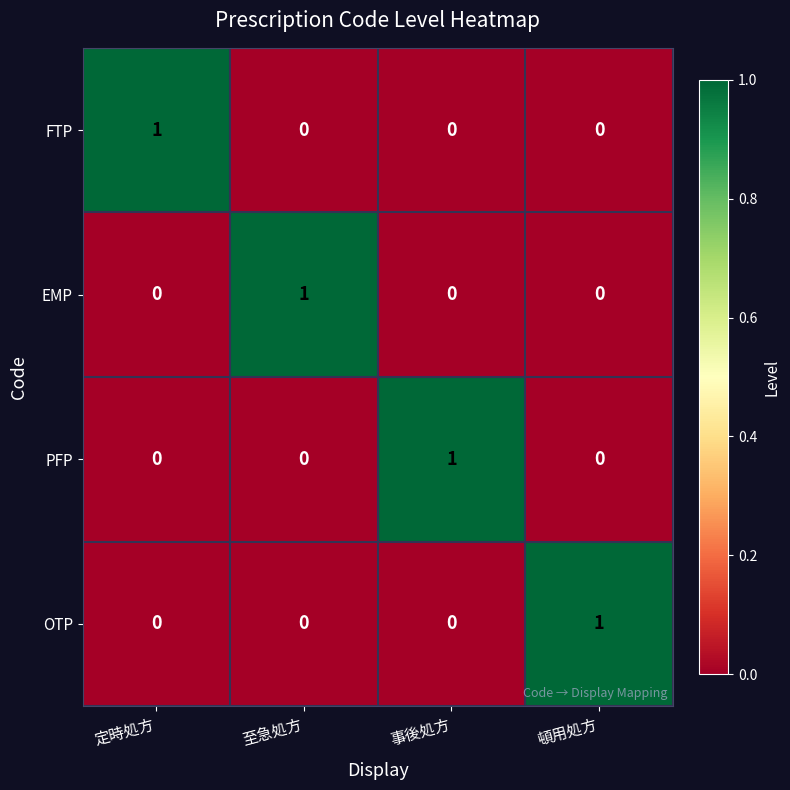

Reading right to left, extract all data points from this chart.

FTP: 0	0	0	1
EMP: 0	0	1	0
PFP: 0	1	0	0
OTP: 1	0	0	0